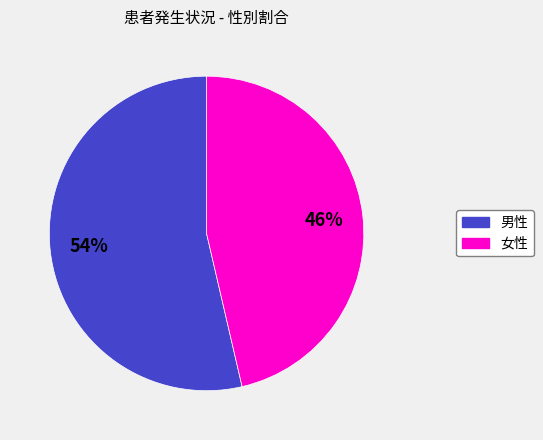

Which slice is the smallest?

女性